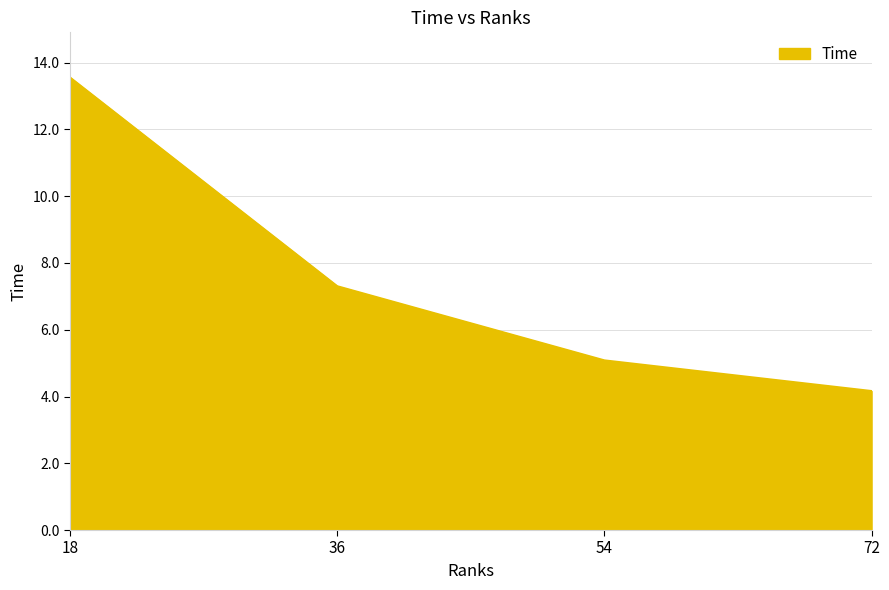

What is the difference between the values at 36 and 54?

2.2